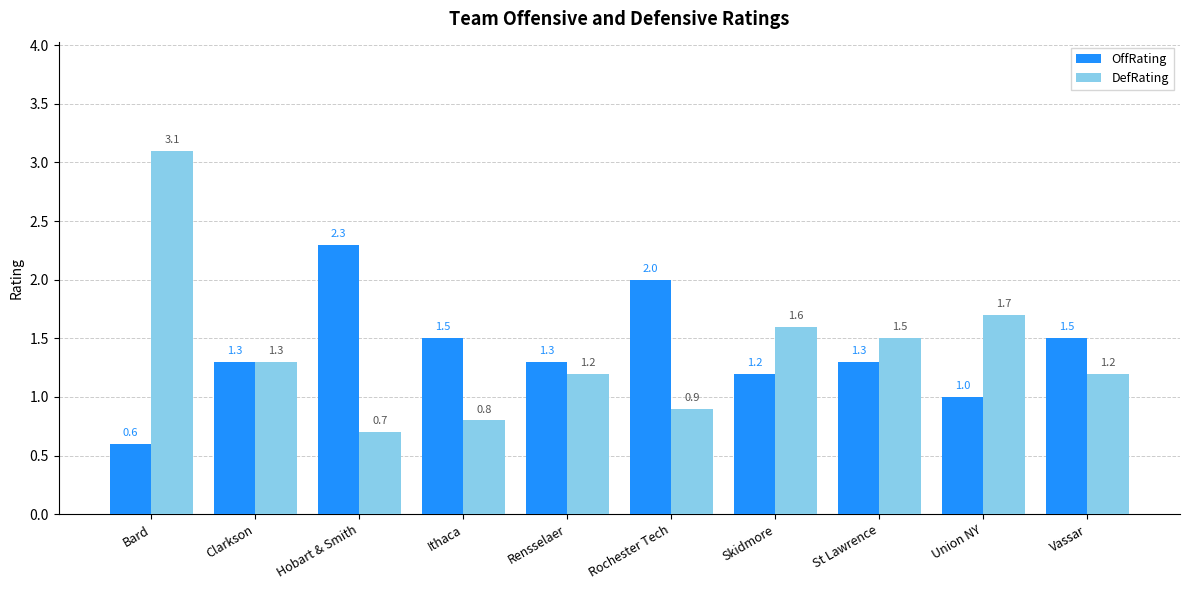

What is the greatest value displayed?

3.1